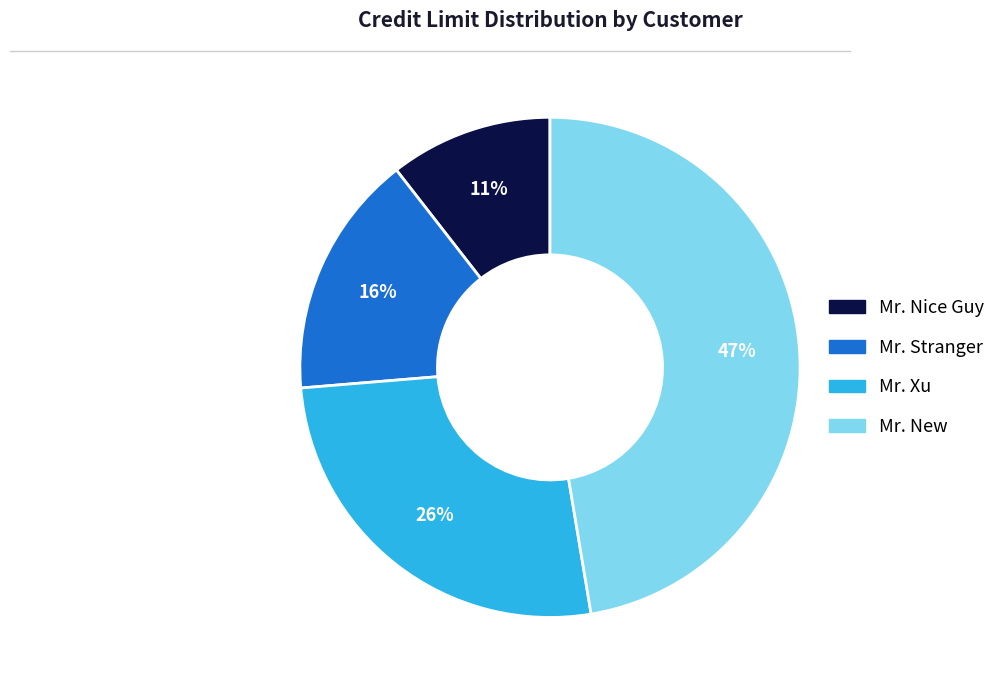

To the nearest percent, what portion does Mr. Nice Guy represent?

11%